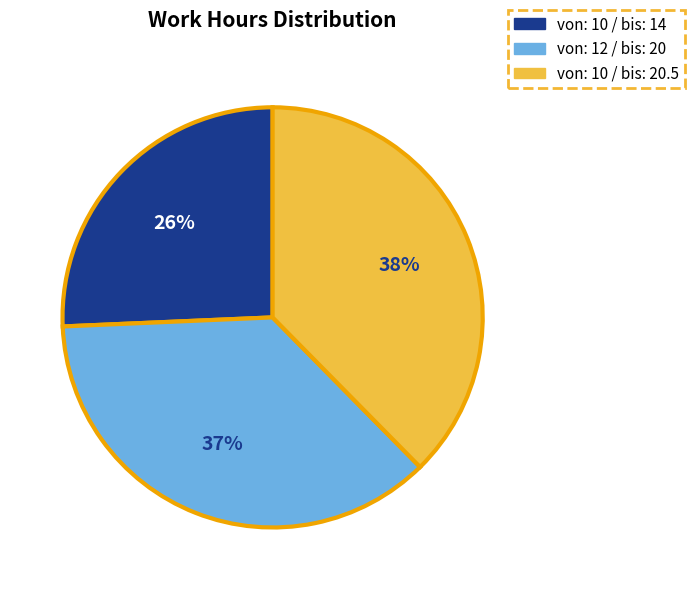

Which has a higher value, von: 10 / bis: 20.5 or von: 10 / bis: 14?

von: 10 / bis: 20.5